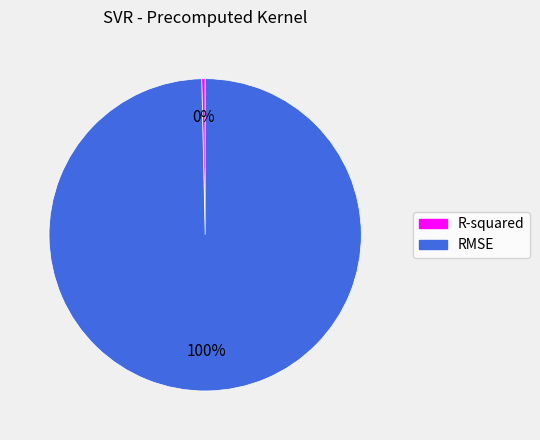

Which has a higher value, R-squared or RMSE?

RMSE